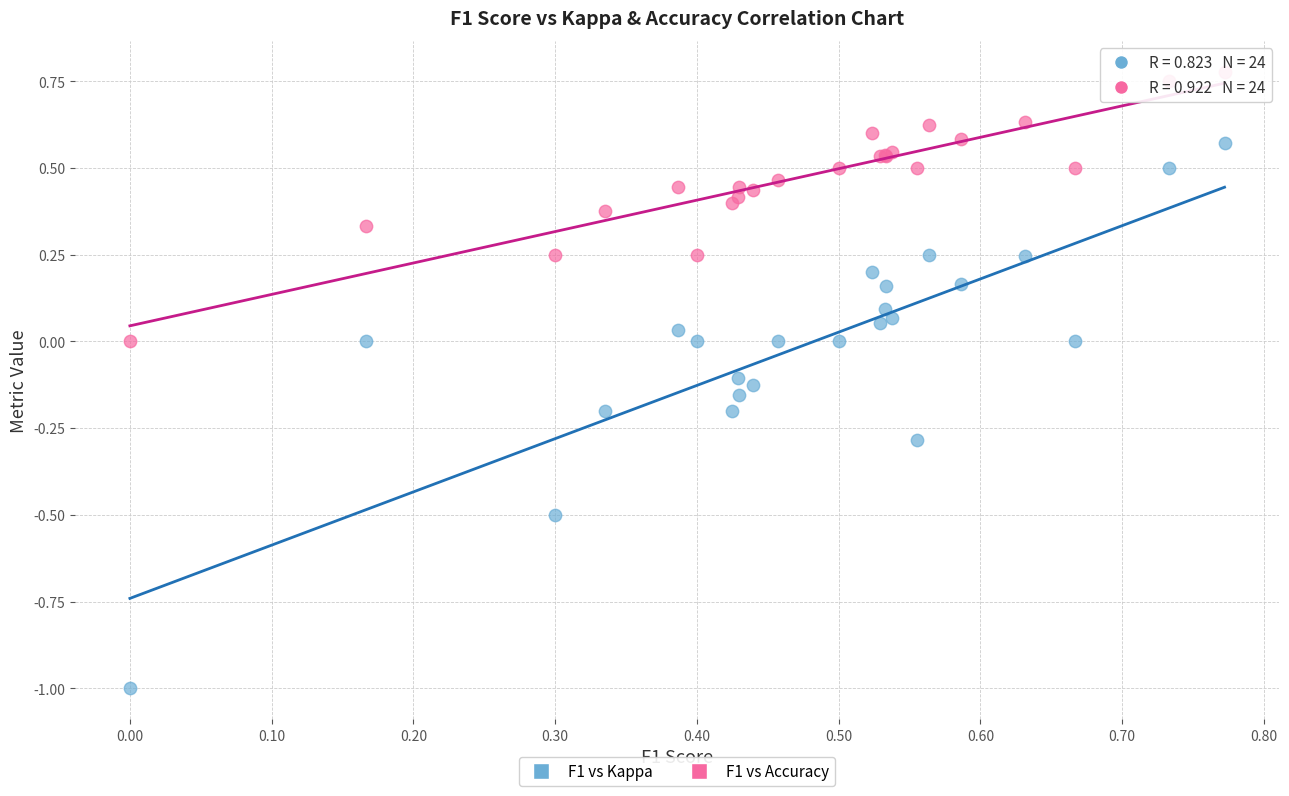

Which series contains the highest Y value?

F1 vs Accuracy